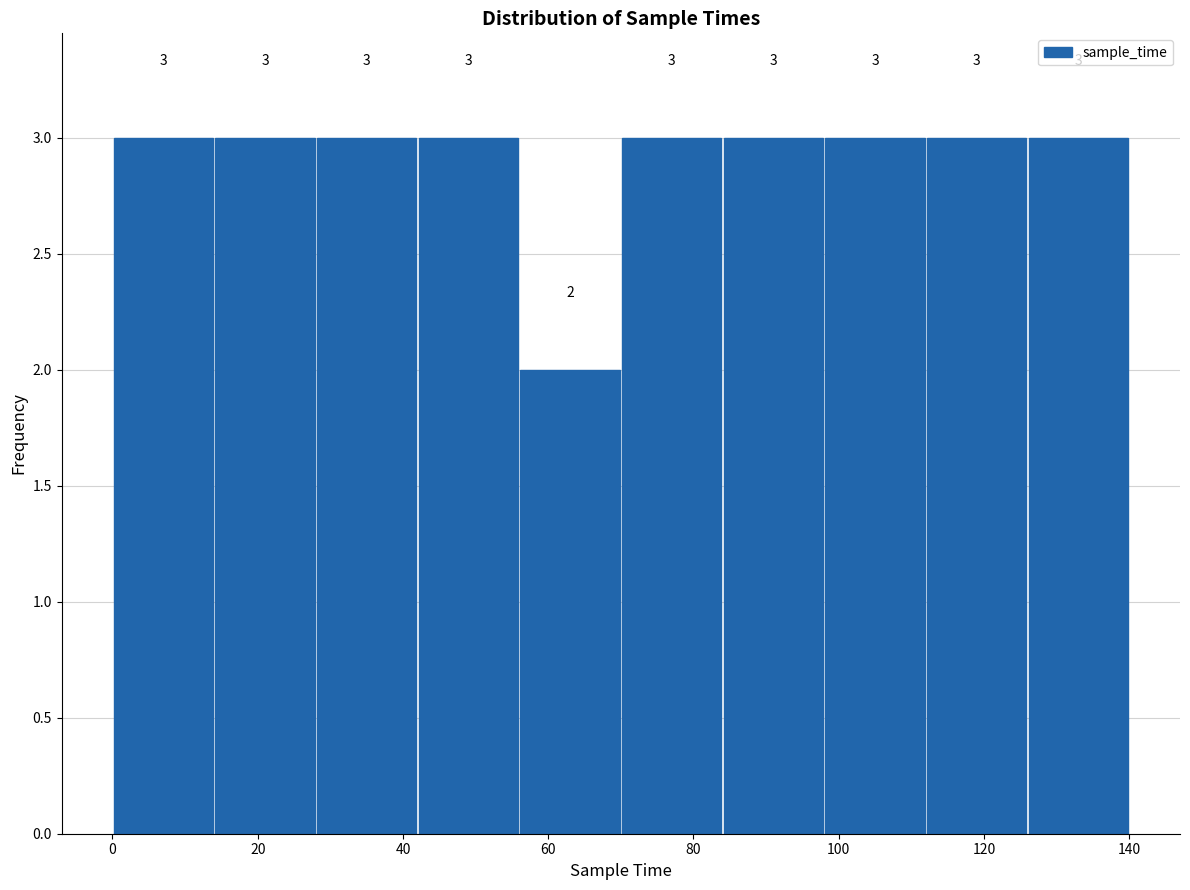

Reading left to right, list every bar in this chart as the range it spans on the x-axis followed by its height.

0 to 14: 3
14 to 28: 3
28 to 42: 3
42 to 56: 3
56 to 70: 2
70 to 84: 3
84 to 98: 3
98 to 112: 3
112 to 126: 3
126 to 140: 3